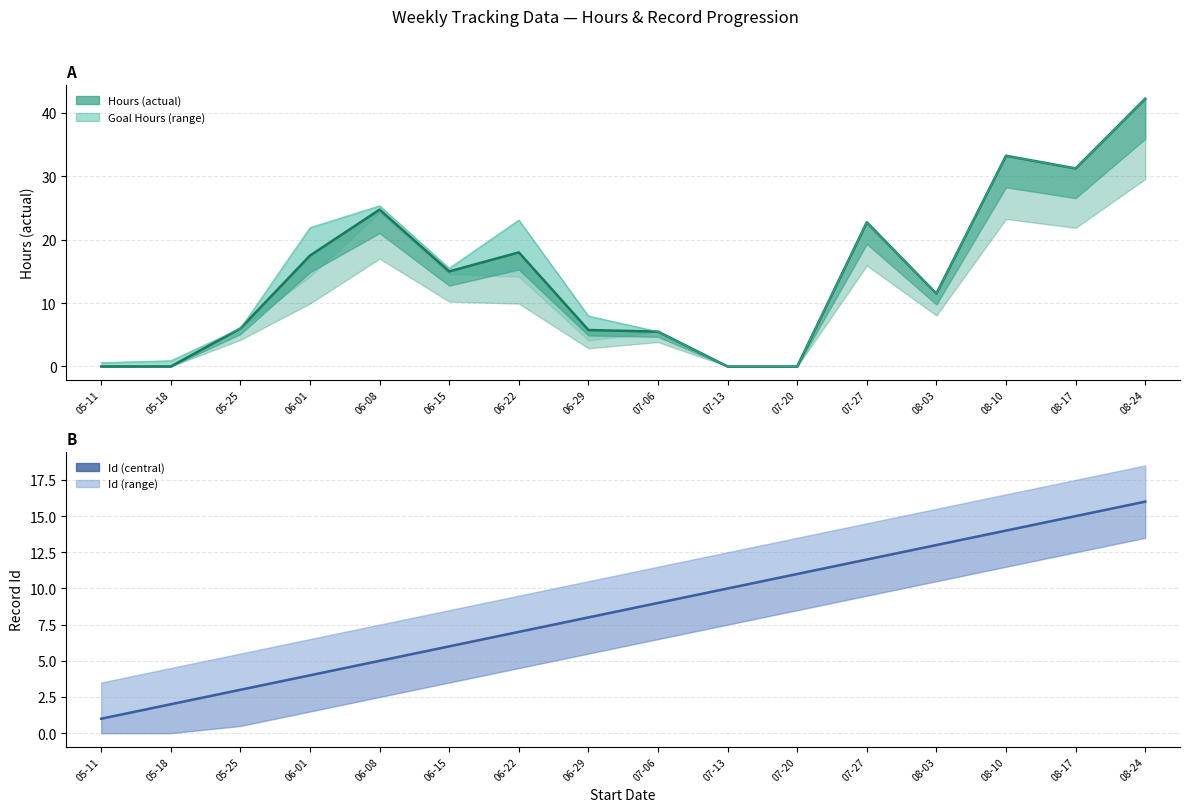

Reading left to right, list all the values displayed in this chart.

1	2	3	4	5	6	7	8	9	10	11	12	13	14	15	16